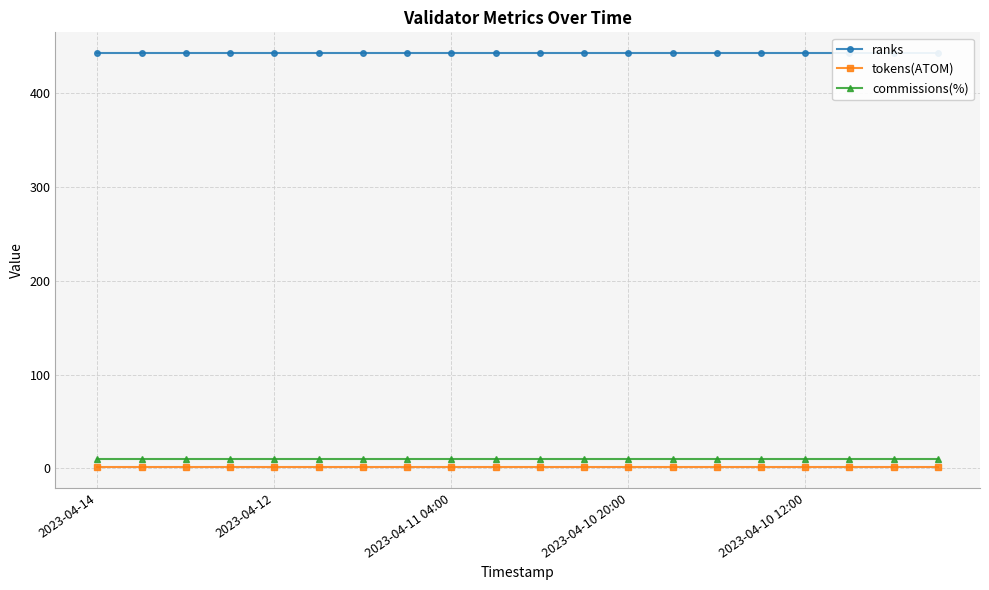

True or false: ranks has more than 0 points higher than both neighbors.

False